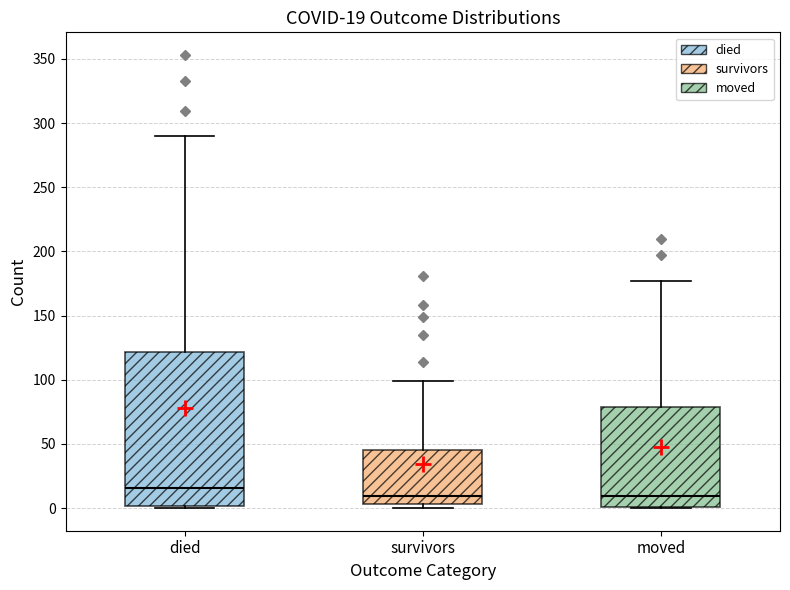

Comparing the boxes themselves (not the whiskers), which one is the tallest?

died